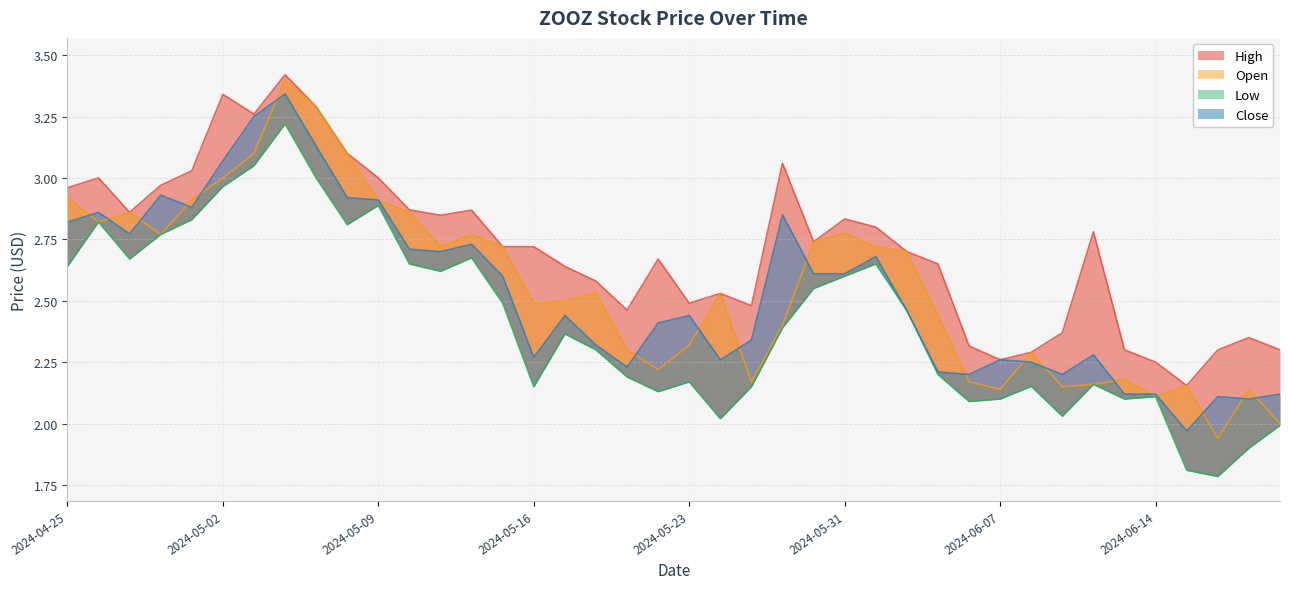

Reading right to left, transcribe all the data shown in this chart.

High: 2.3	2.4	2.3	2.2	2.2	2.3	2.8	2.4	2.3	2.3	2.3	2.6	2.7	2.8	2.8	2.7	3.1	2.5	2.5	2.5	2.7	2.5	2.6	2.6	2.7	2.7	2.9	2.8	2.9	3.0	3.1	3.3	3.4	3.3	3.3	3.0	3.0	2.9	3.0	3.0
Open: 2.0	2.1	1.9	2.2	2.1	2.2	2.2	2.1	2.3	2.1	2.2	2.4	2.7	2.7	2.8	2.7	2.4	2.2	2.5	2.3	2.2	2.3	2.5	2.5	2.5	2.7	2.8	2.7	2.9	2.9	3.1	3.3	3.4	3.1	3.0	2.9	2.8	2.9	2.8	2.9
Low: 2.0	1.9	1.8	1.8	2.1	2.1	2.2	2.0	2.2	2.1	2.1	2.2	2.5	2.6	2.6	2.5	2.4	2.1	2.0	2.2	2.1	2.2	2.3	2.4	2.1	2.5	2.7	2.6	2.6	2.9	2.8	3.0	3.2	3.0	3.0	2.8	2.8	2.7	2.8	2.6
Close: 2.1	2.1	2.1	2.0	2.1	2.1	2.3	2.2	2.2	2.3	2.2	2.2	2.5	2.7	2.6	2.6	2.9	2.3	2.3	2.4	2.4	2.2	2.3	2.4	2.3	2.6	2.7	2.7	2.7	2.9	2.9	3.1	3.3	3.2	3.1	2.9	2.9	2.8	2.9	2.8